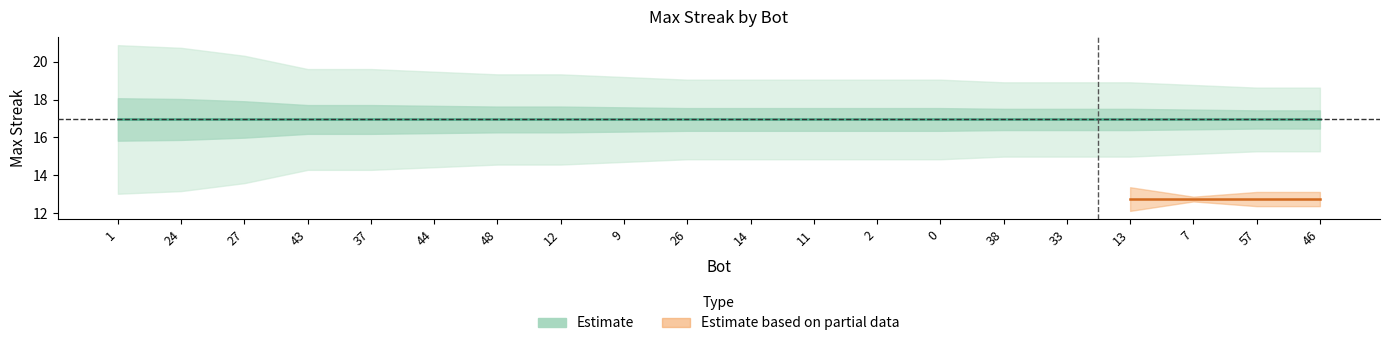

What is the label of the 14th point from the right?

48